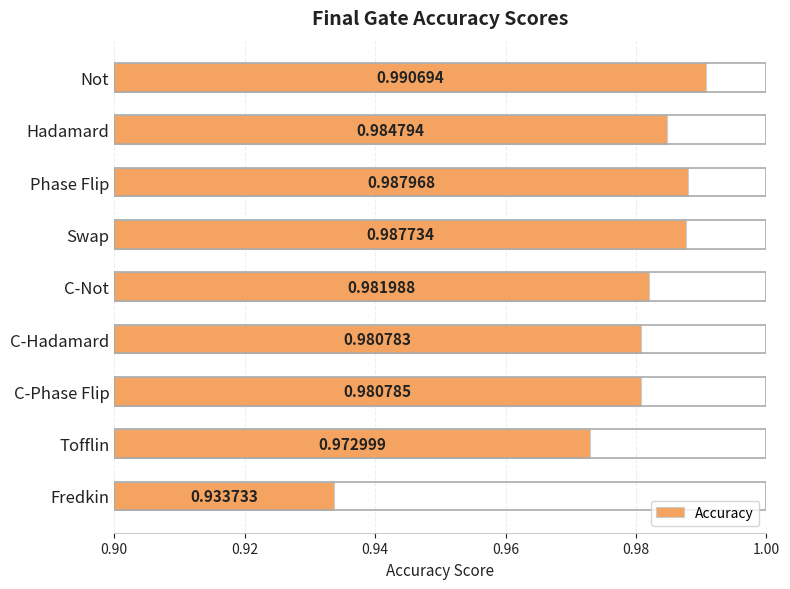

What is the label of the 3rd bar from the bottom?

C-Phase Flip